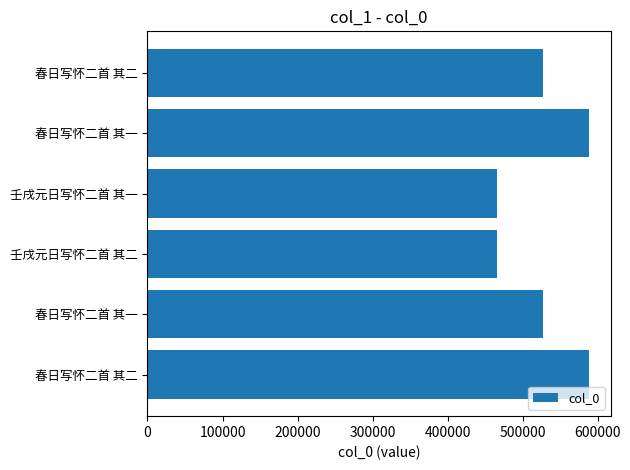

How many values are below 527294?

3